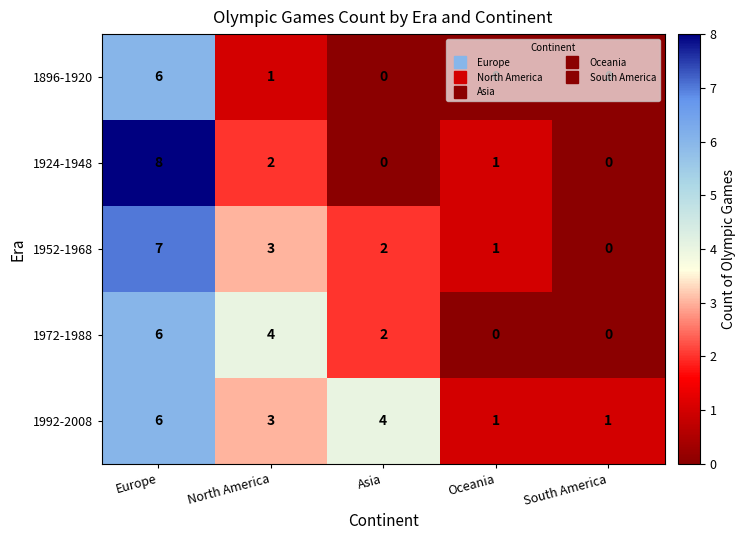

Is the value of 1896-1920 at Europe greater than the value of 1972-1988 at Oceania?

Yes